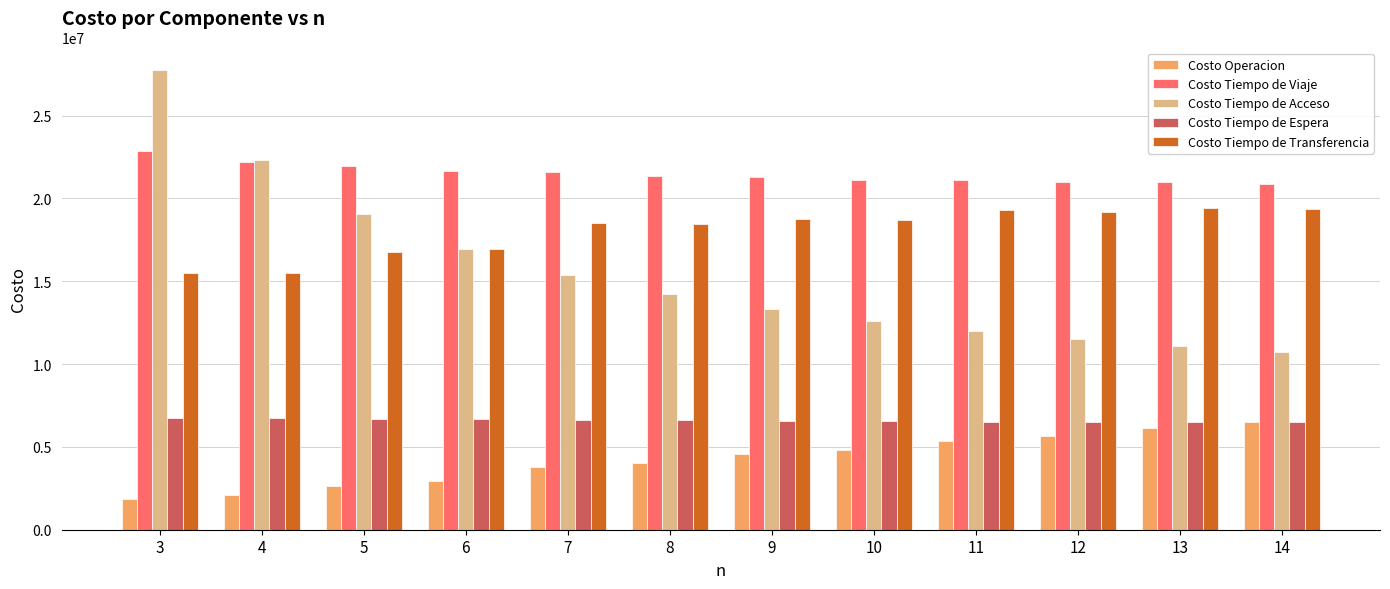

Rank the categories by Costo Tiempo de Acceso value from highest to lowest.

3, 4, 5, 6, 7, 8, 9, 10, 11, 12, 13, 14